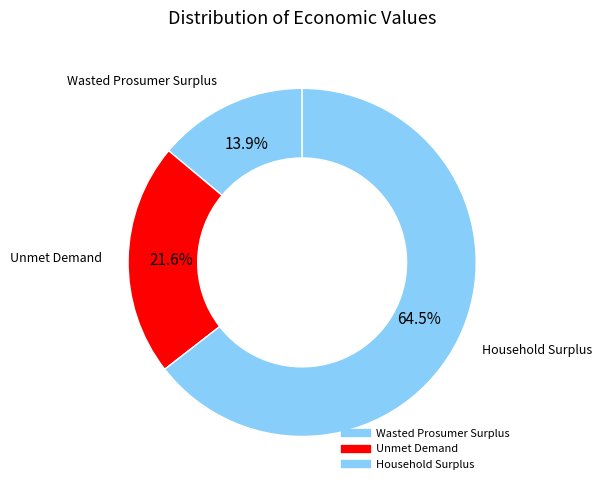

Is Household Surplus the majority of the pie?

Yes